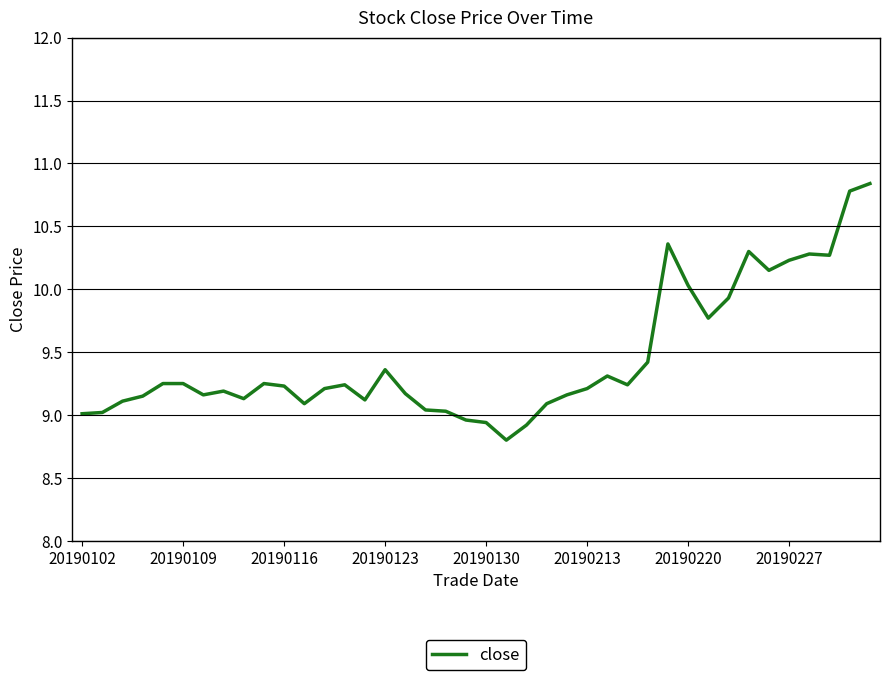

What is the greatest value displayed?

10.8